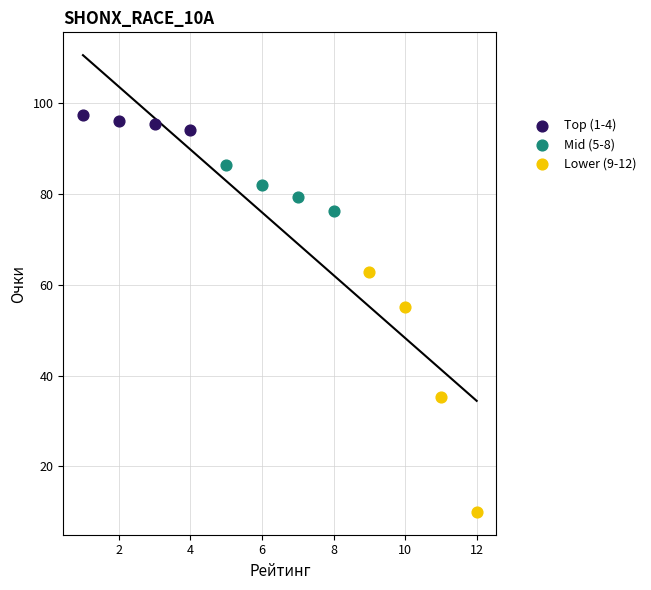

Which series reaches the maximum Y coordinate?

Top (1-4)